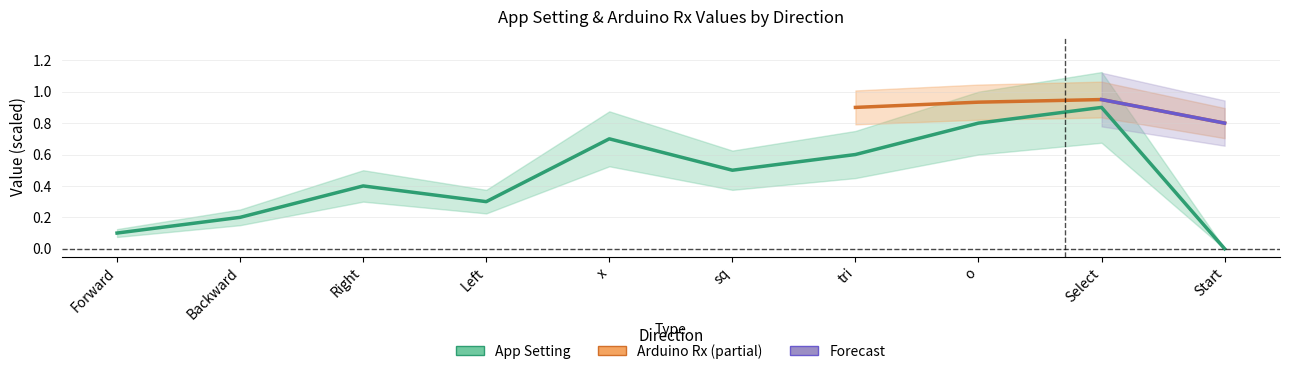

How many interior local valleys (lower than both neighbors) does the data have?

2